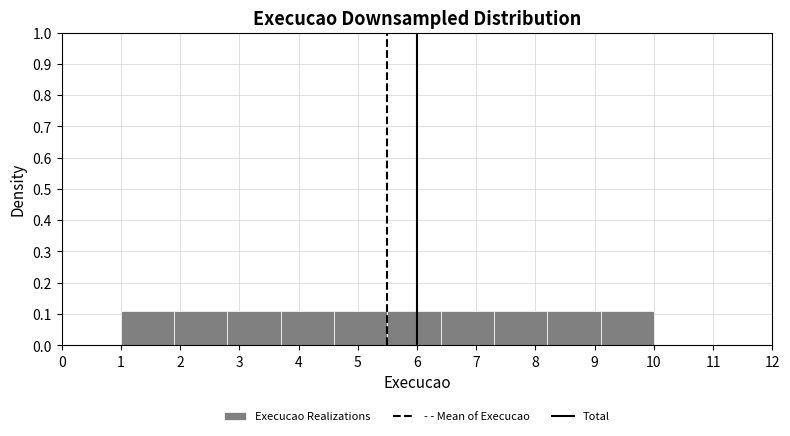

What is the height of the bar covering 1.0 to 1.9 on the x-axis? The values are not printed on the chart, so give them approximately, as read against the axis.

0.11